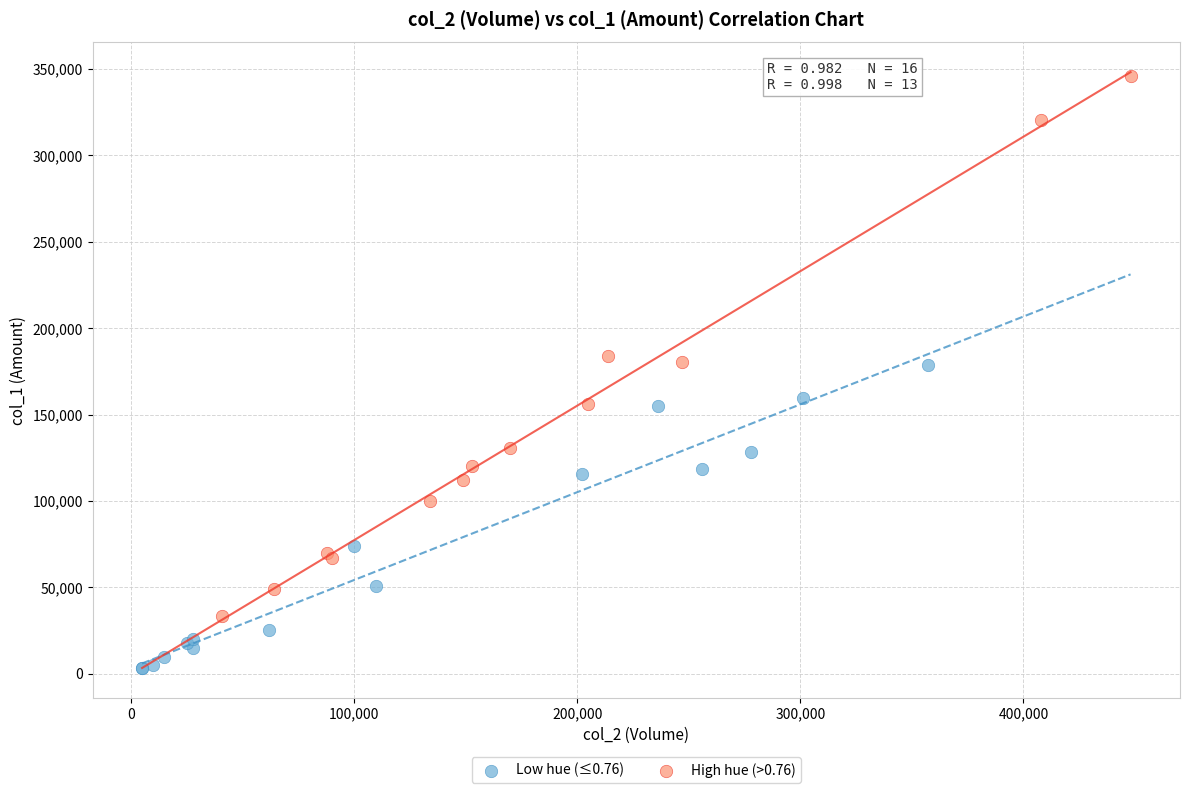

Which series contains the lowest Y value?

Low hue (≤0.76)